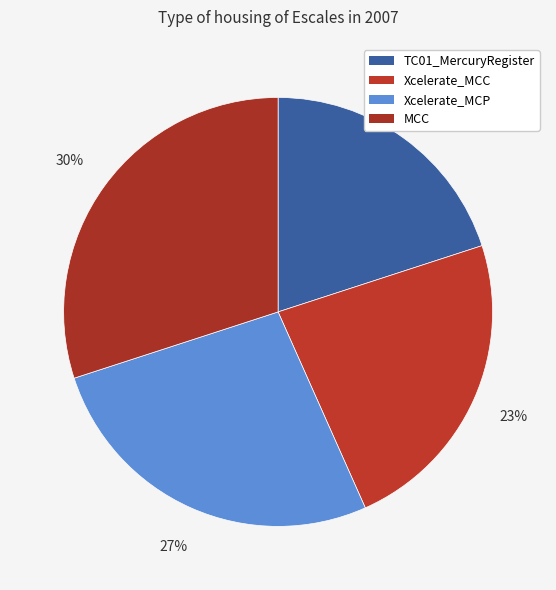

Which category has the biggest portion of the pie?

MCC